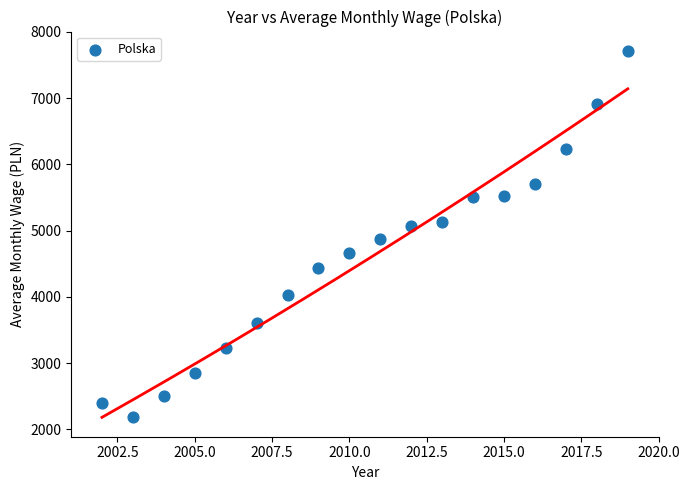

What is the range of X values (max minus min)?

17.0